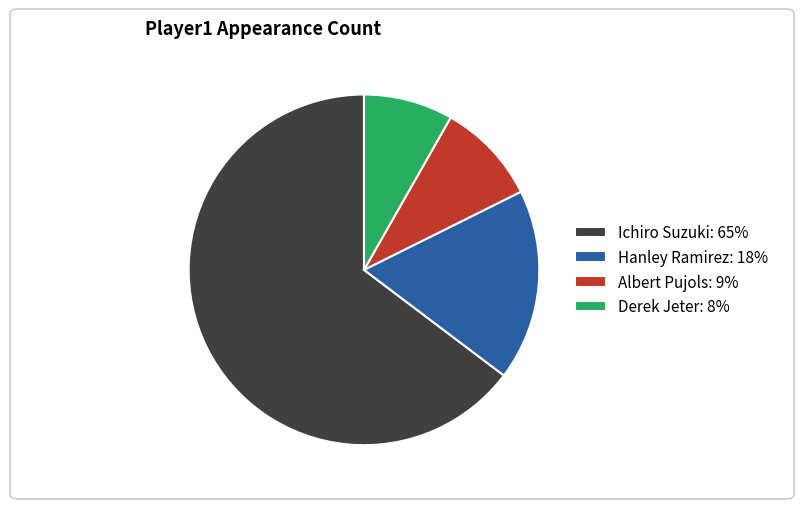

Between Ichiro Suzuki: 65% and Derek Jeter: 8%, which is larger?

Ichiro Suzuki: 65%